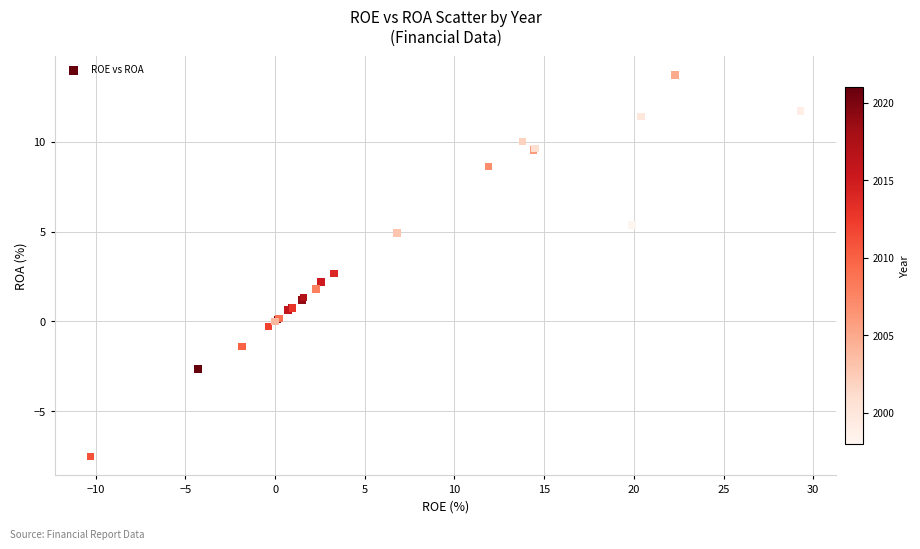

What Y value in the scatter plot is closest to 3?

2.7